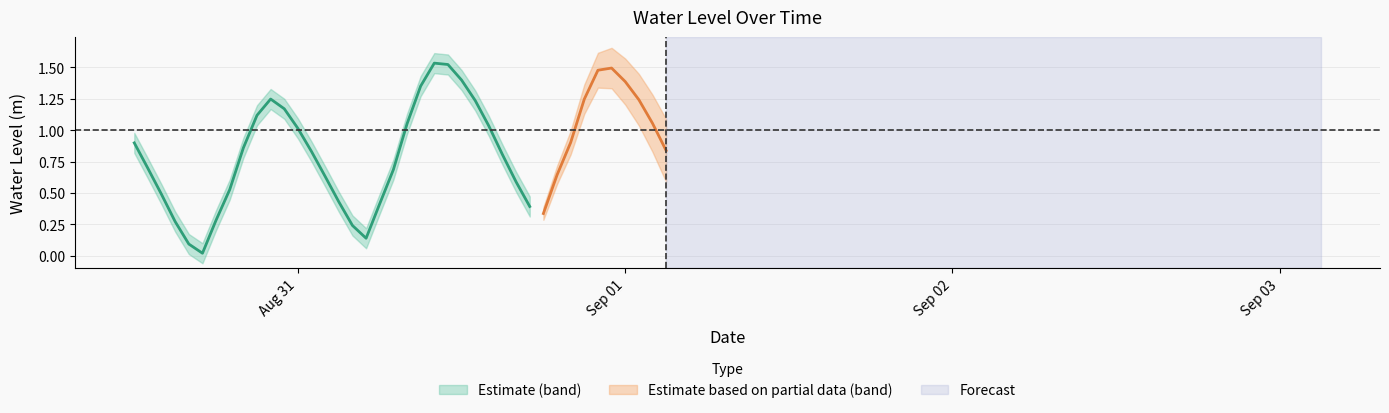

True or false: there are more than 2 points higher than both neighbors.

True